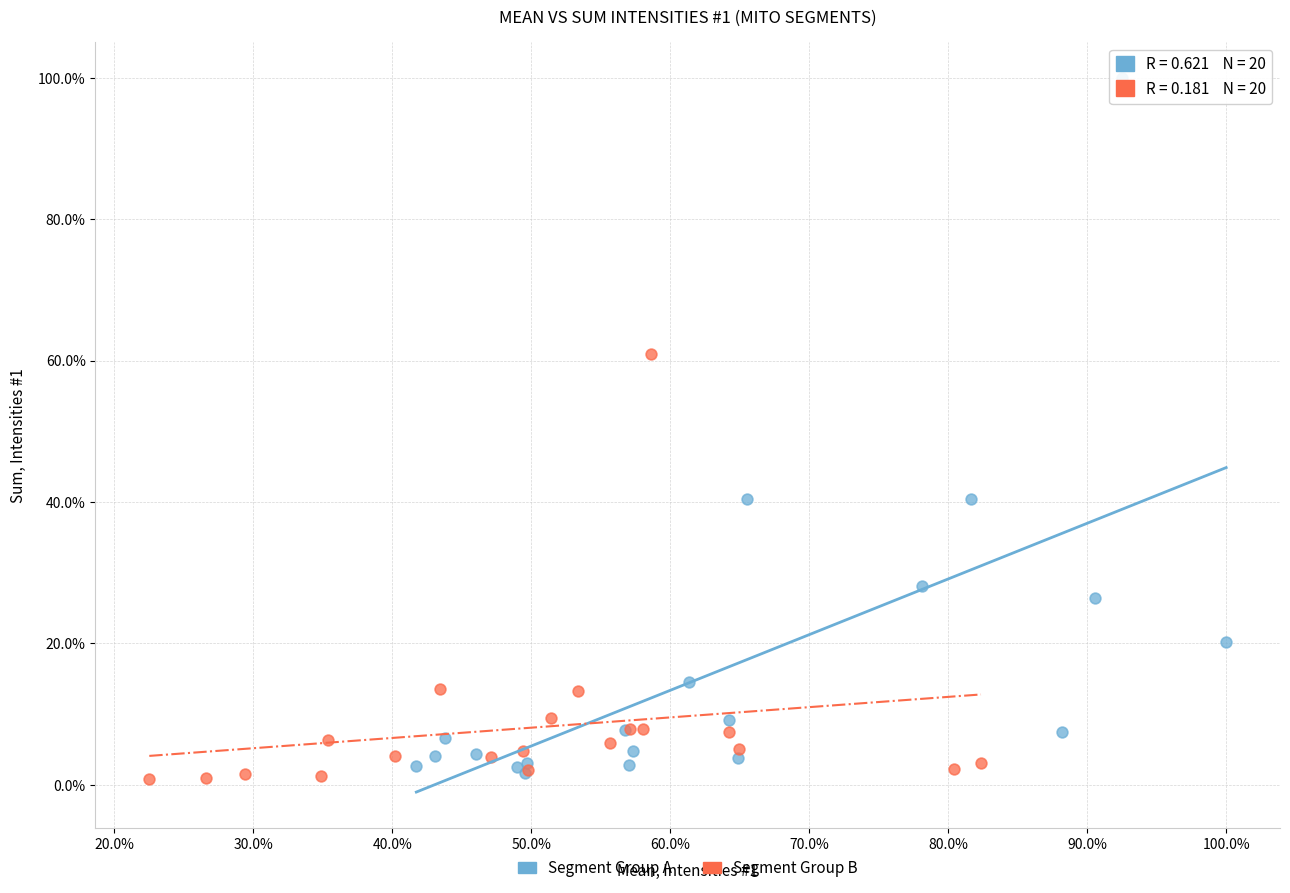

Which series has the widest spread of Y values?

Segment Group A